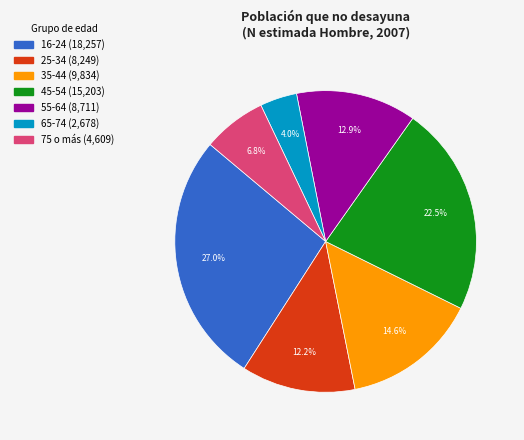

Does 35-44 represent more than half of the total?

No